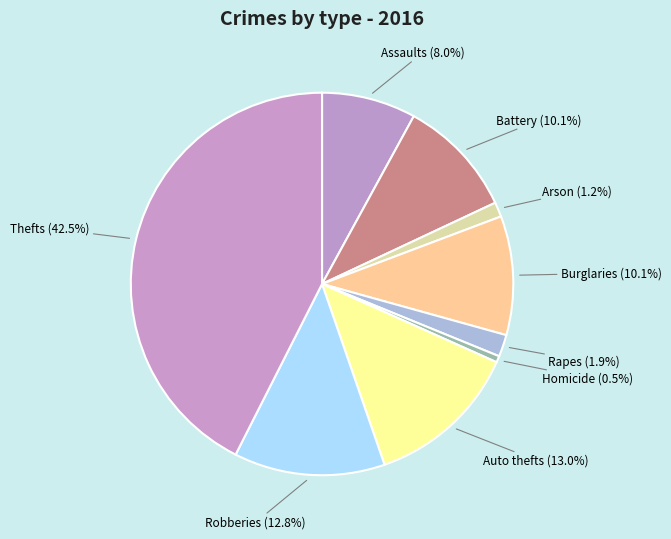

How many segments does this pie chart have?

9